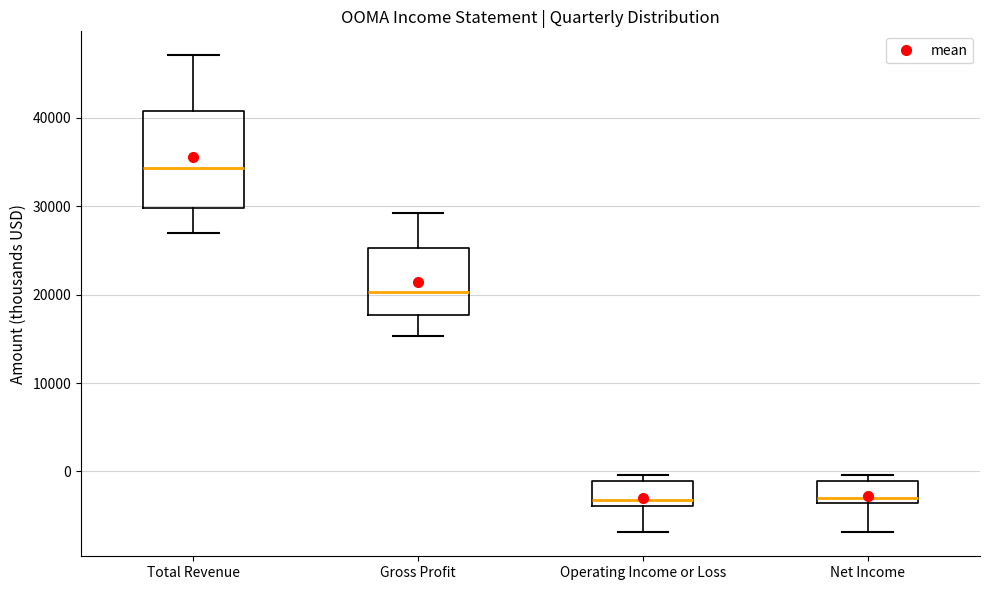

Which box is the tallest, from its lower edge to its upper edge?

Total Revenue